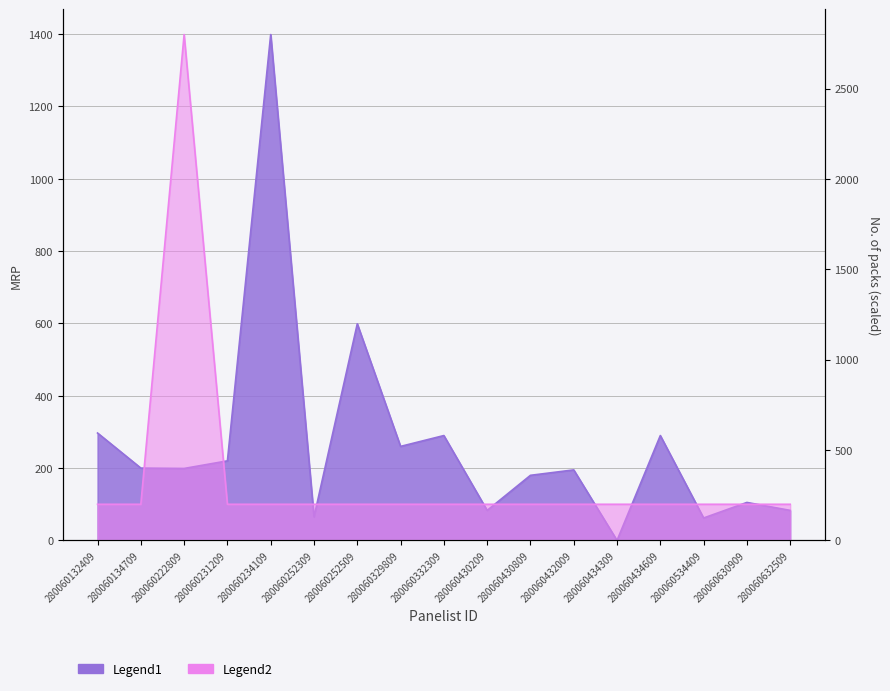

True or false: No. of packs has a value of 273 at 280060234109.

False